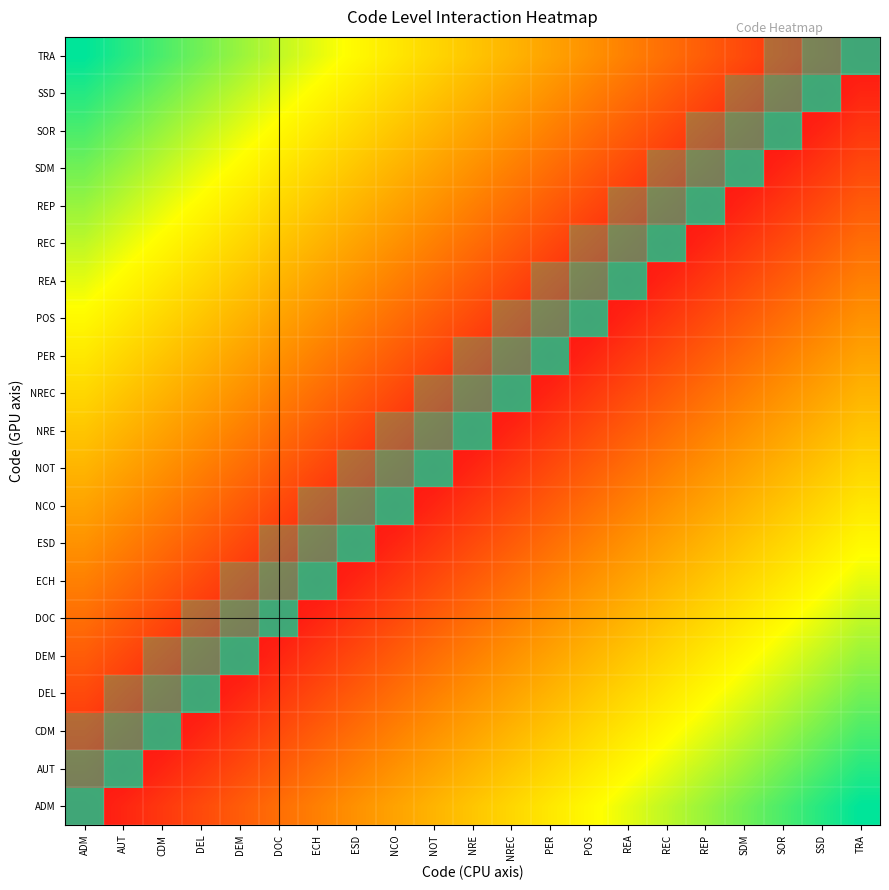

Rank the series at NRE from lowest to highest value.

NRE, NOT, NREC, NCO, PER, ESD, POS, ECH, REA, DOC, REC, DEM, REP, DEL, SDM, CDM, SOR, AUT, SSD, ADM, TRA